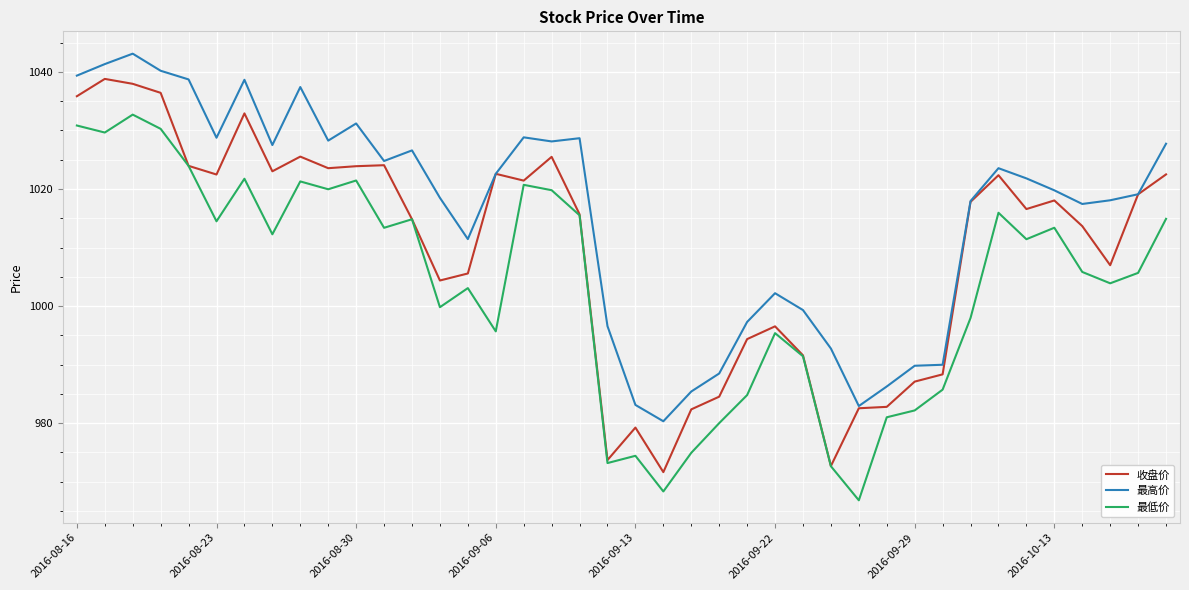

Rank the series by their maximum value, from highest to lowest.

最高价, 收盘价, 最低价